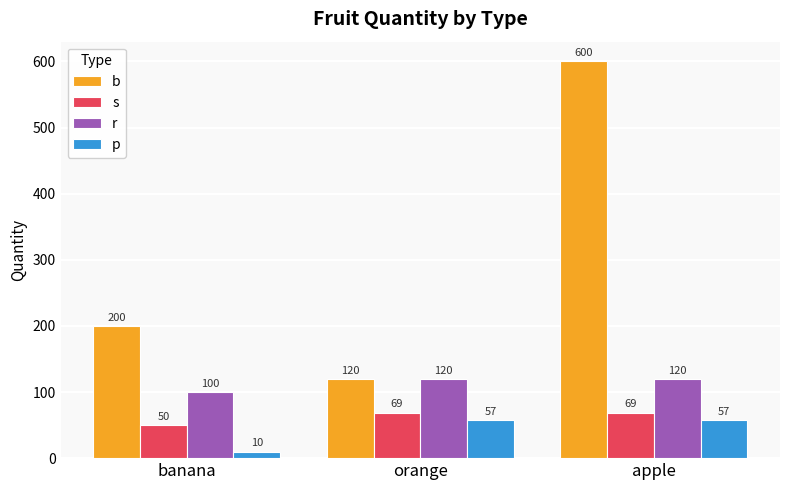

Which series has the widest spread of values?

b